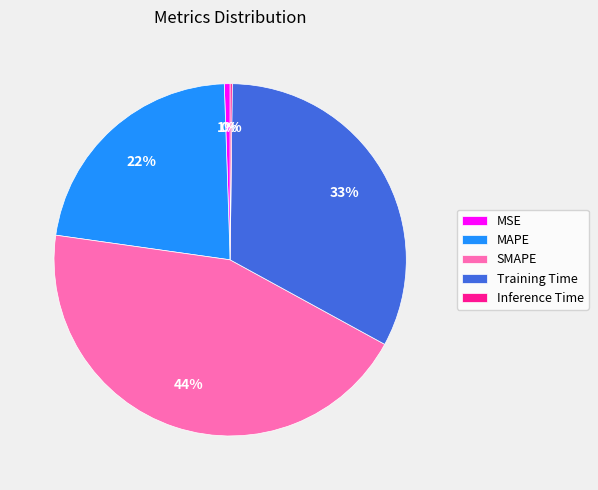

Do SMAPE and Training Time together represent more than half of the pie?

Yes